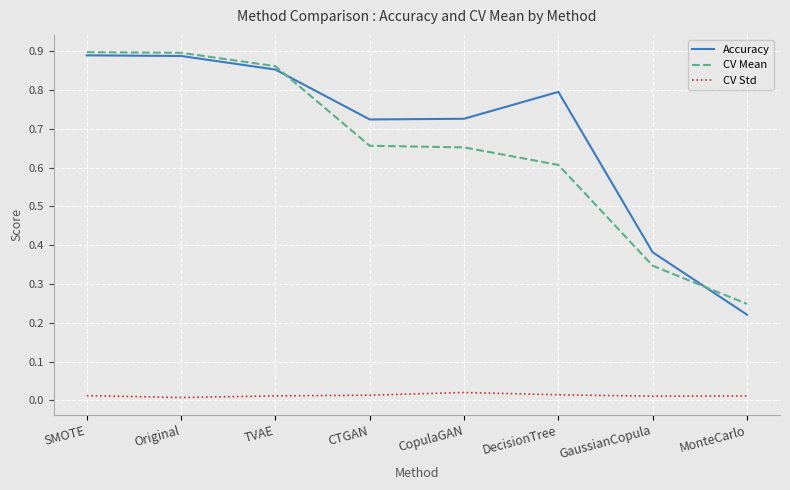

In Accuracy, how many points are higher than both neighbors (excluding endpoints)?

1